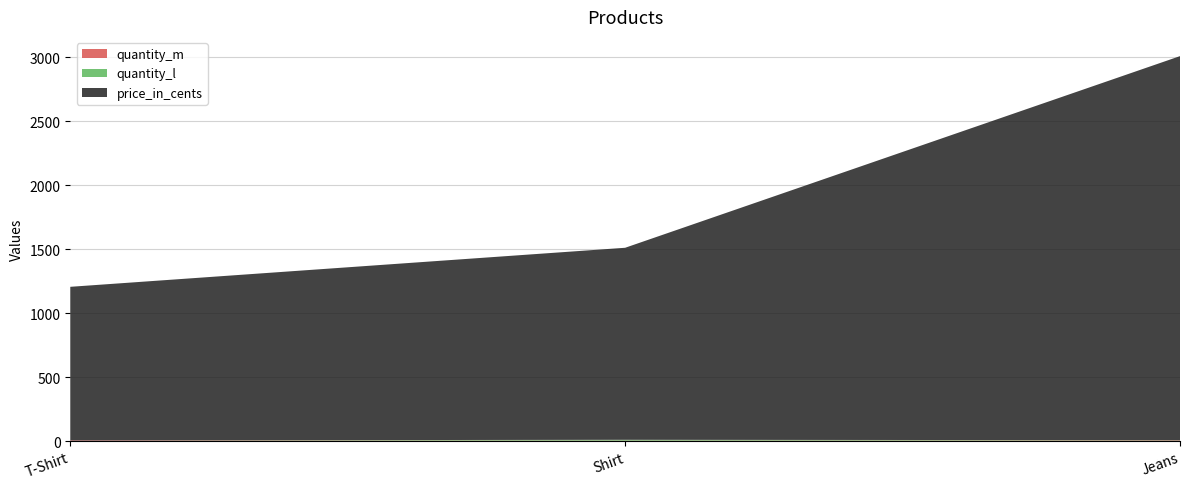

Reading right to left, what are all the values shown in this chart?

quantity_m: 5	3	5
quantity_l: 2	7	0
price_in_cents: 3000	1500	1200